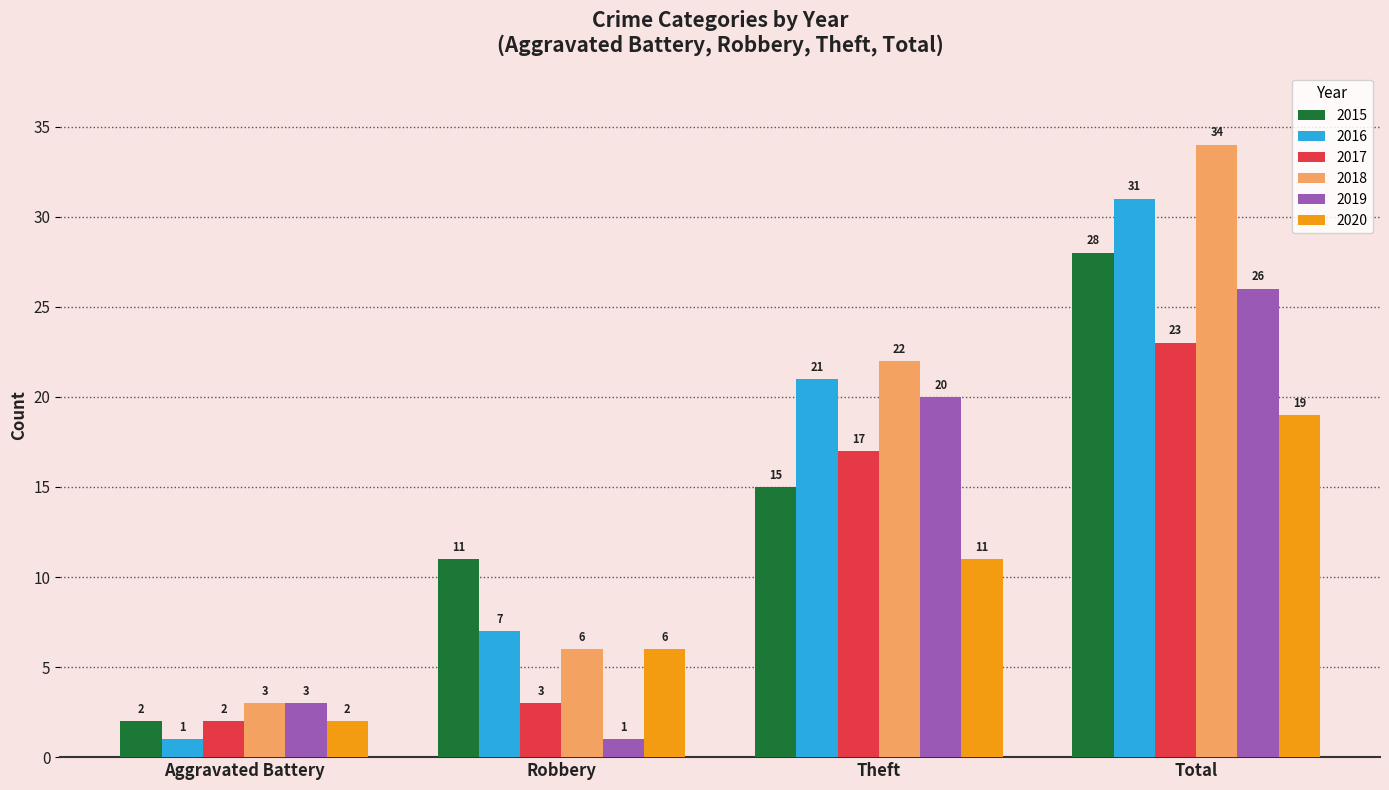

What is the average value of the 2020 series?

10